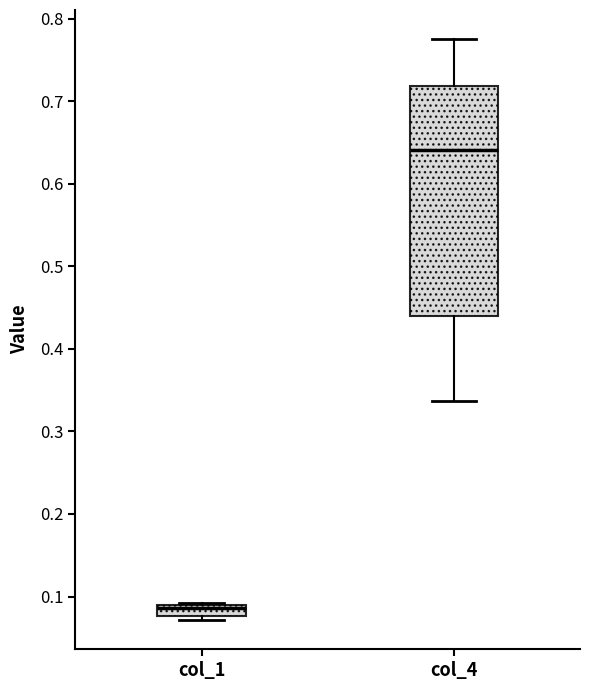

Which box's median line is the lowest?

col_1